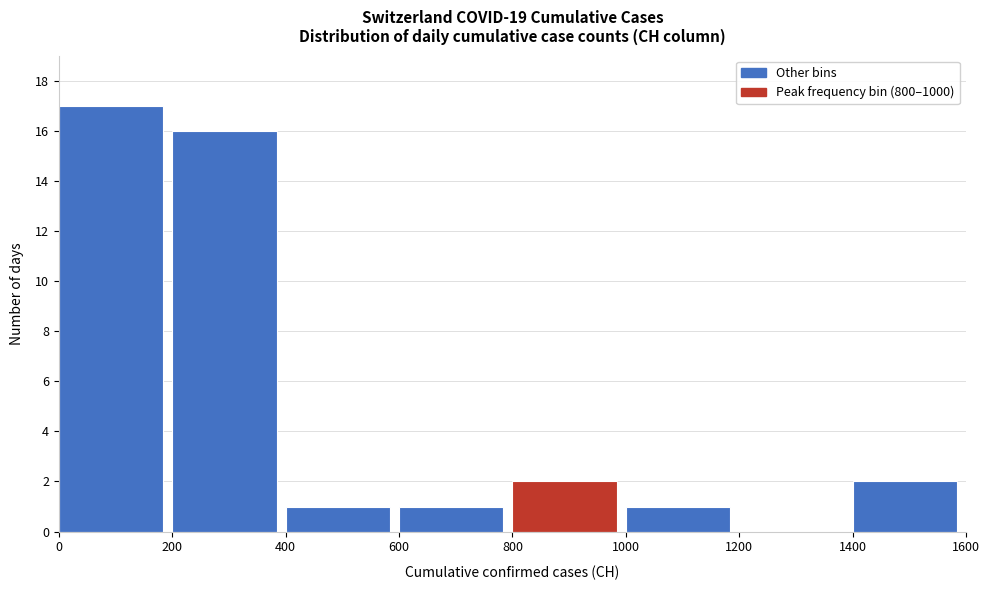

Reading left to right, transcribe this chart: for each bar, give the range it covers on the x-axis and its height. The values are not printed on the chart, so give them approximately, as read against the axis.

0 to 200: 17
200 to 400: 16
400 to 600: 1
600 to 800: 1
800 to 1000: 2
1000 to 1200: 1
1200 to 1400: 0
1400 to 1600: 2